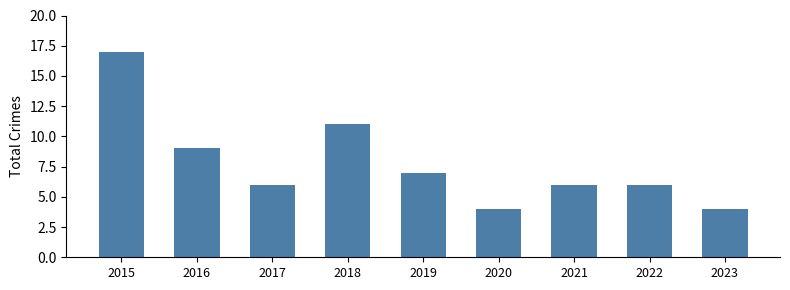

Reading right to left, list all the values displayed in this chart.

2023=4	2022=6	2021=6	2020=4	2019=7	2018=11	2017=6	2016=9	2015=17